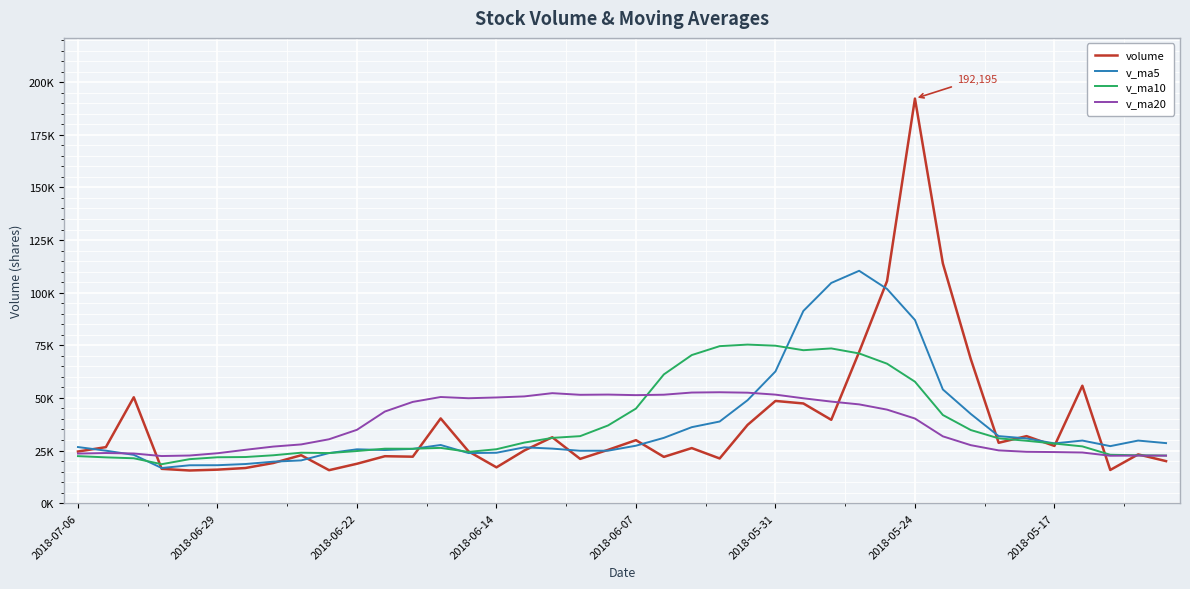

Does the chart have visible grid lines?

Yes